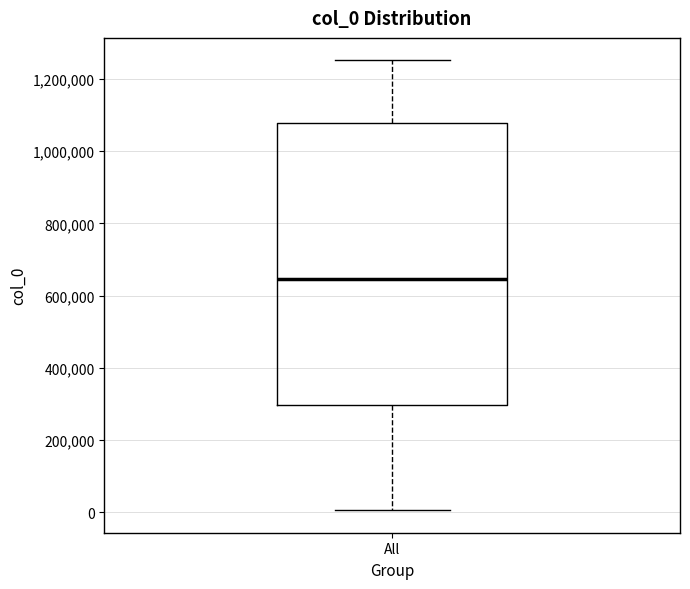

Read this box plot against the y-axis: the position of the median line, the range covered by the box, and the ends of both whiskers. The values are not printed on the chart, so give them approximately, as read against the axis.

median 640000, box 300000 to 1080000, whiskers 0 to 1260000